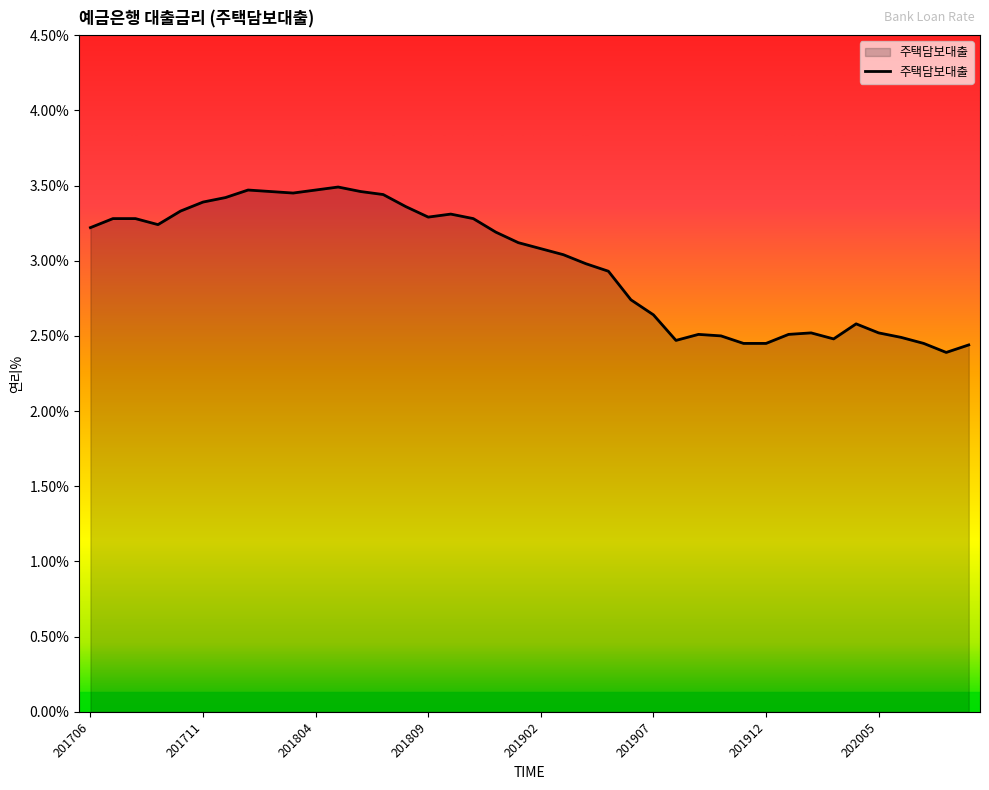

What is the difference between the maximum and minimum values?

1.1